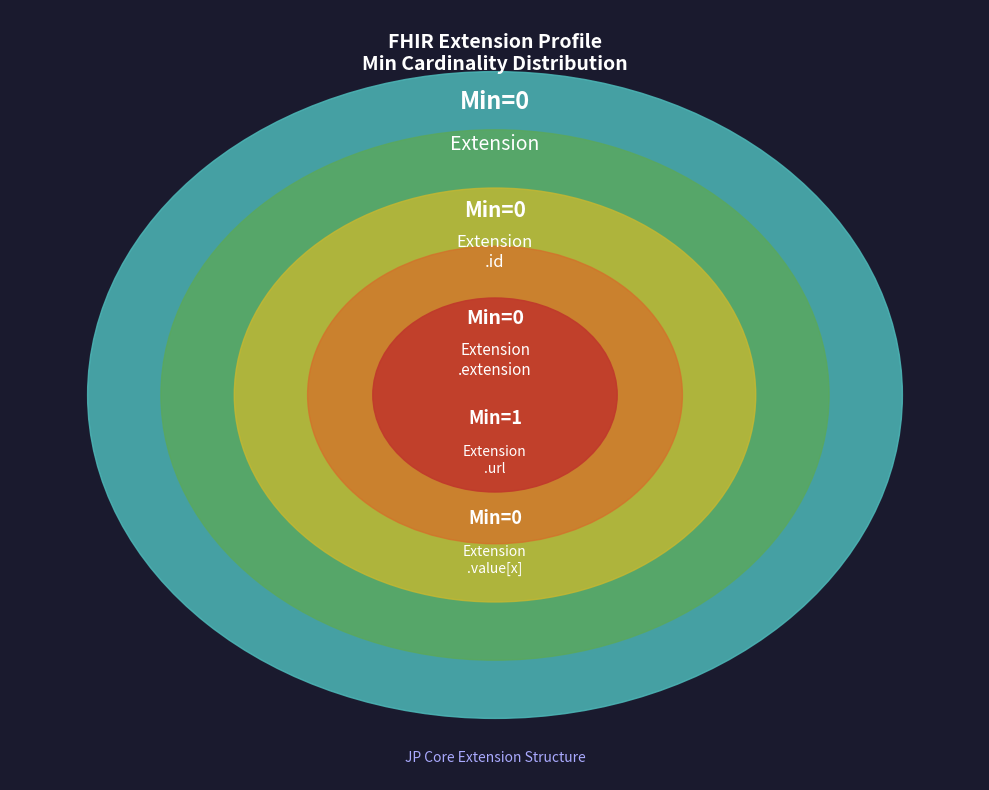

How many segments does this pie chart have?

5